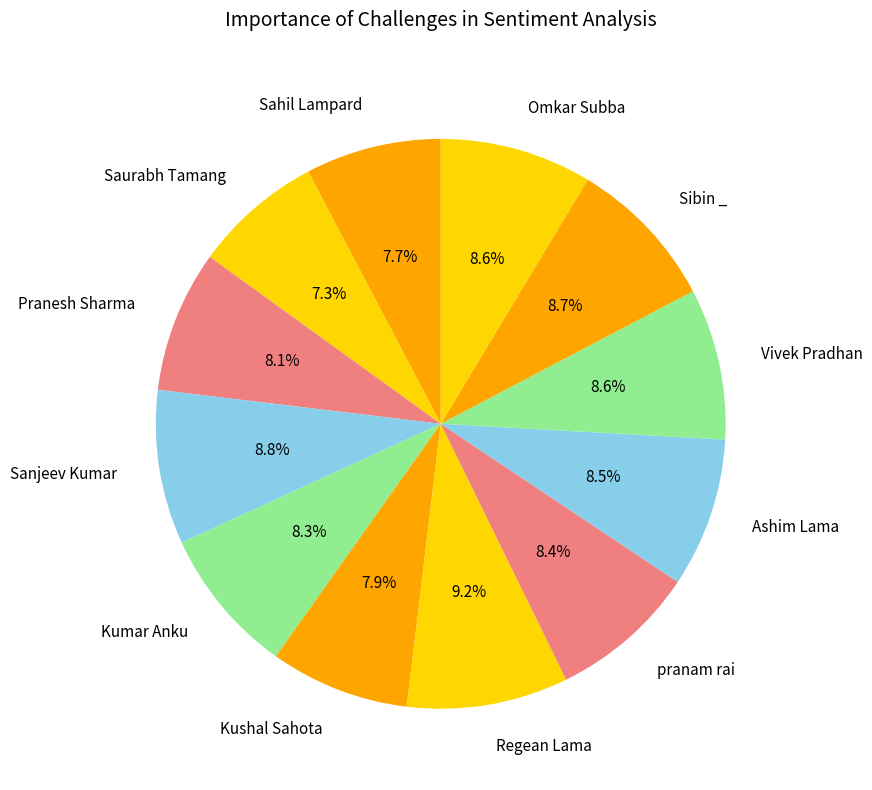

The Sibin _ slice represents 9% of the pie. True or false?

True